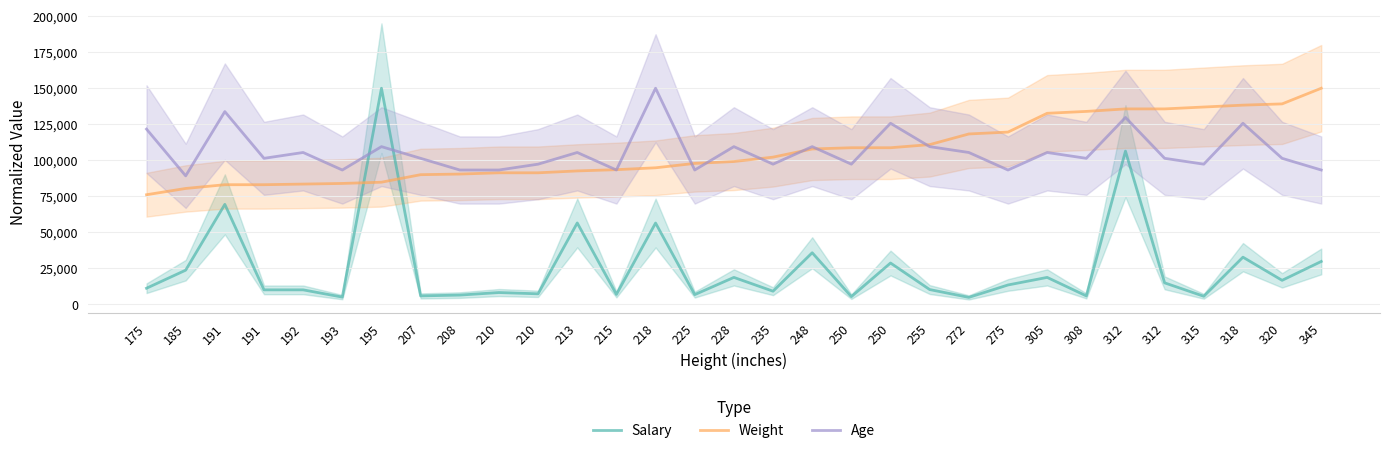

Between 210 and 250, which series saw the biggest shift?

Age